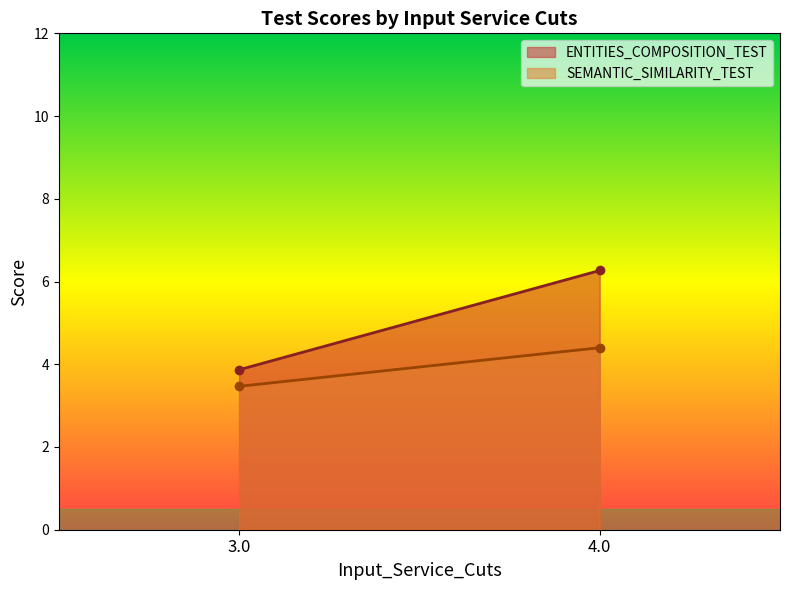

Between 3.0 and 4.0, which series saw the biggest shift?

ENTITIES_COMPOSITION_TEST